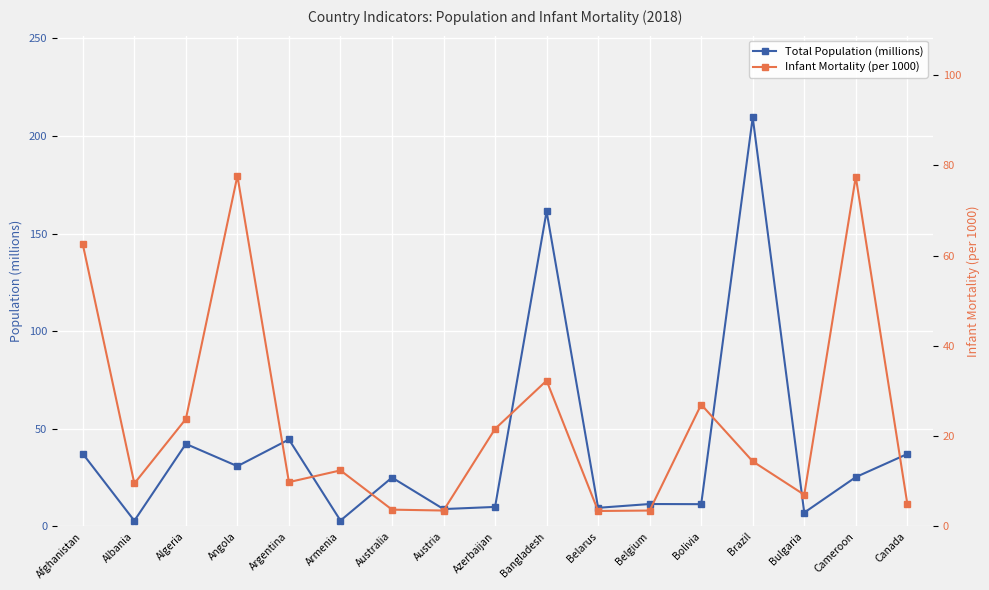

How many interior local valleys does the Infant Mortality (per 1000) series have?

5